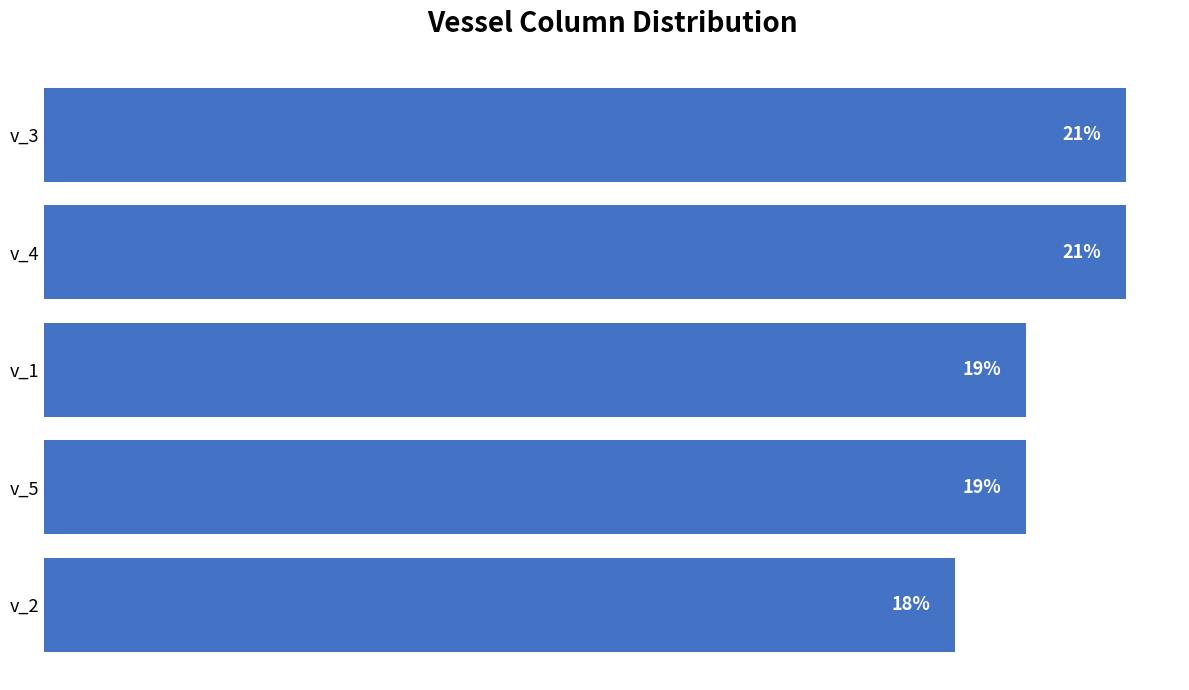

Does the chart contain any negative values?

No